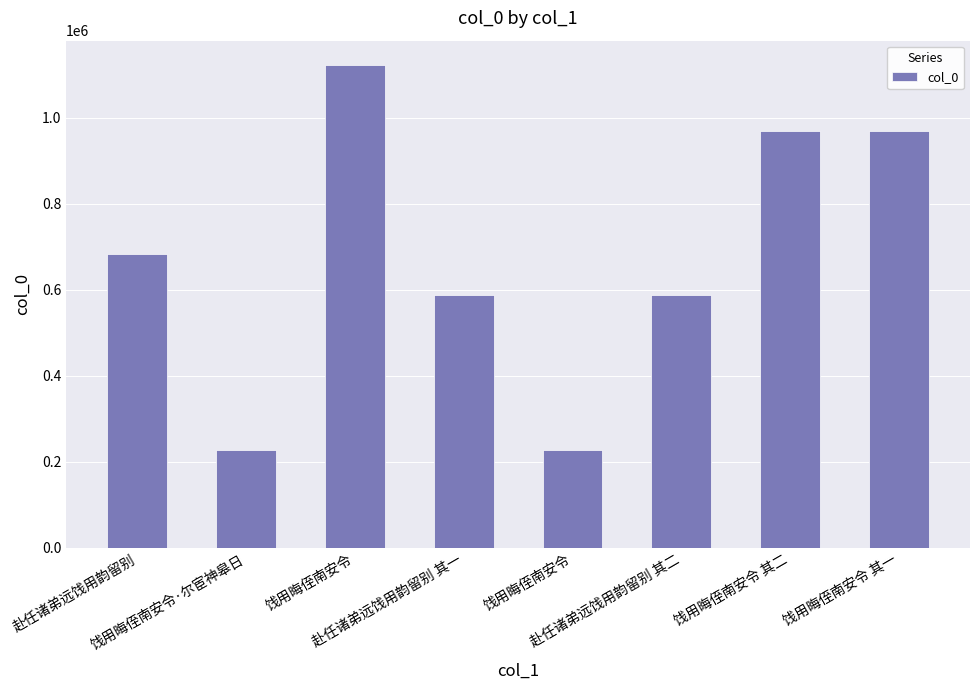

Does the chart contain stacked bars?

No